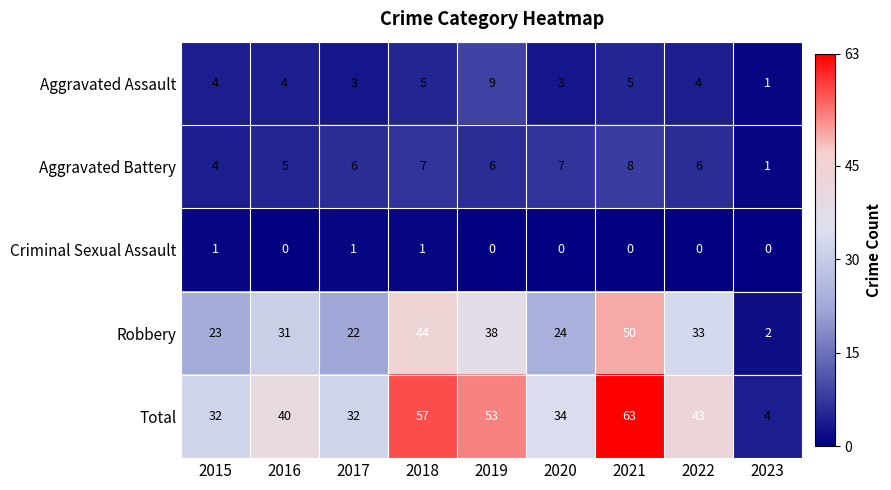

Count the number of data series in this chart.

5